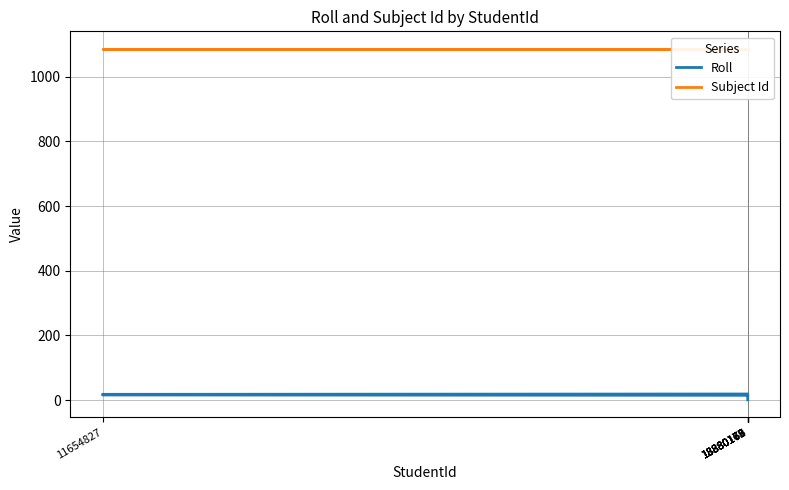

Rank the series by their average value, from highest to lowest.

Subject Id, Roll